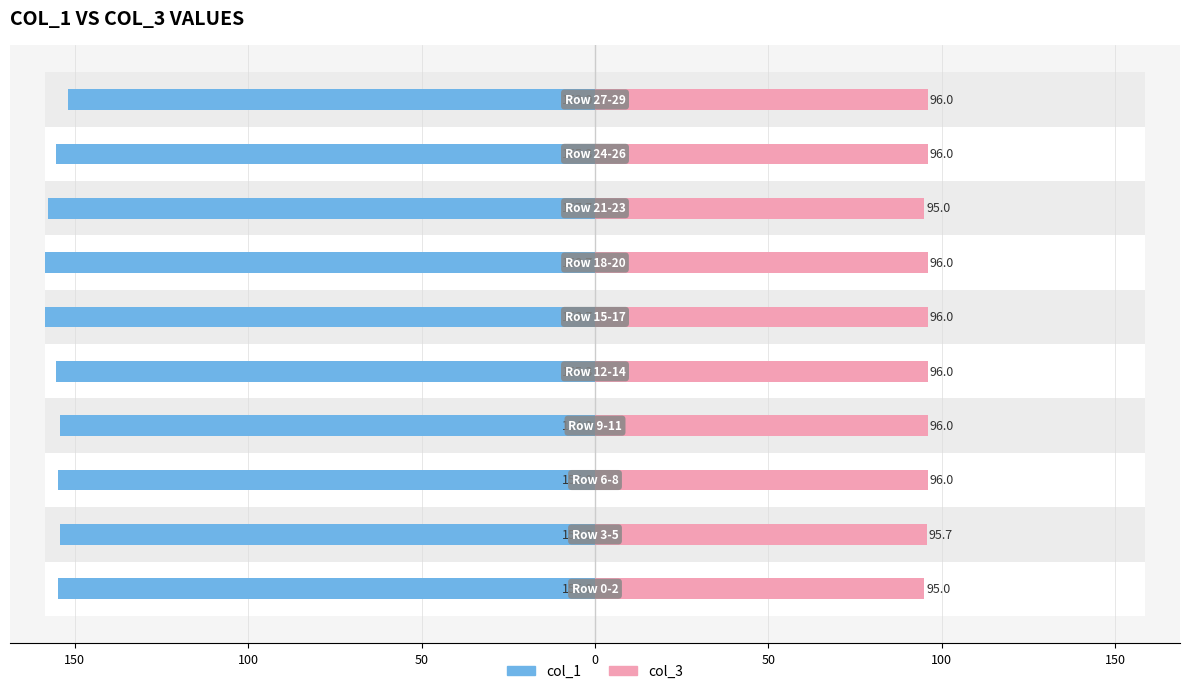

The col_3 series shows 147.1 at 100. True or false?

False